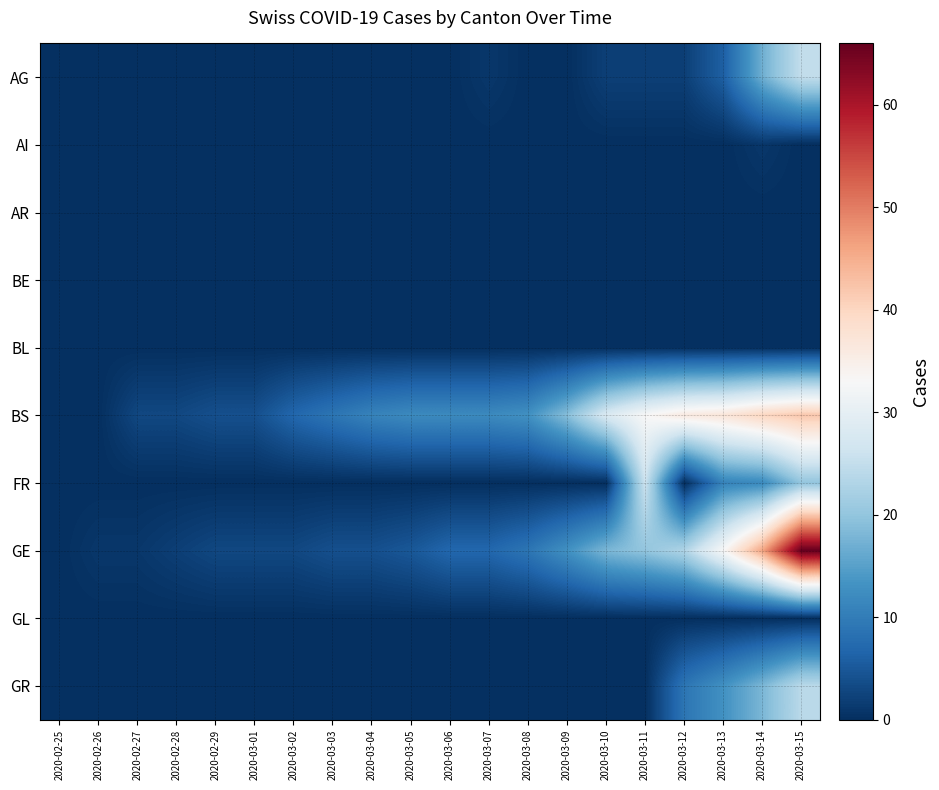

At which category does the chart reach its minimum across all series?

2020-02-25